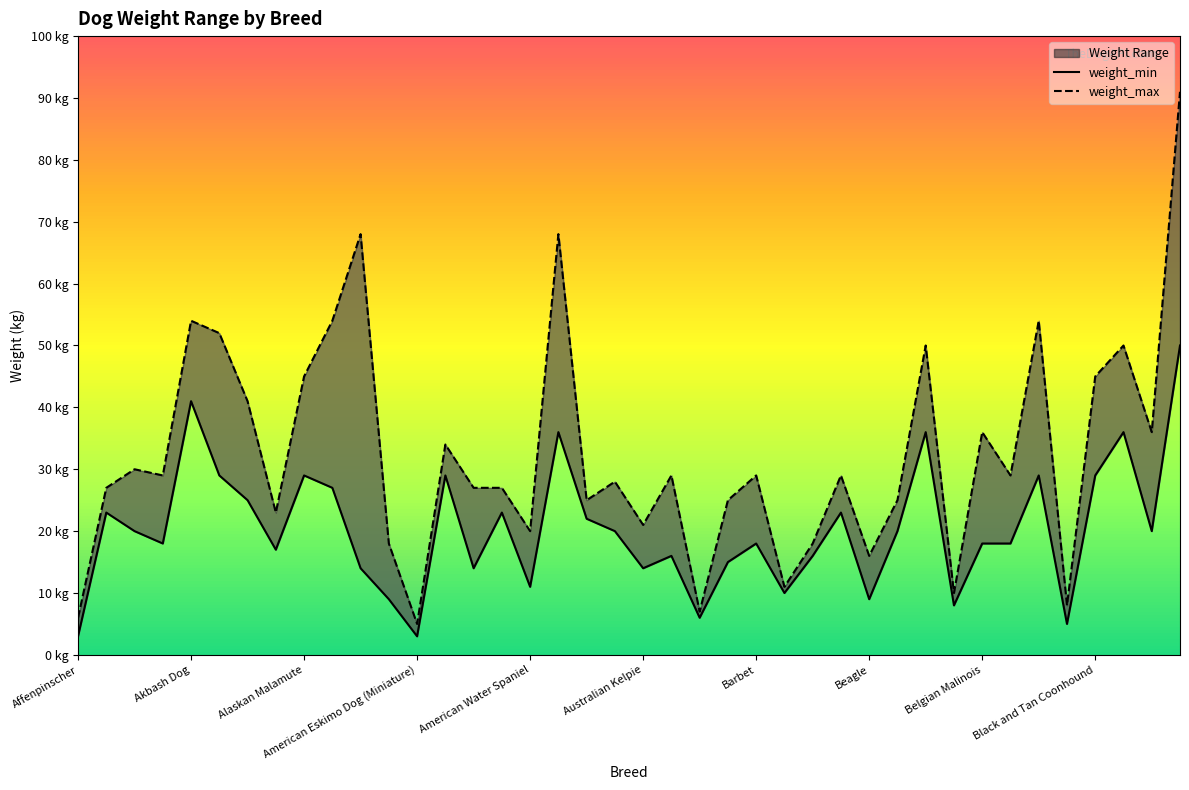

True or false: weight_min has a value of 14 at 31.

False